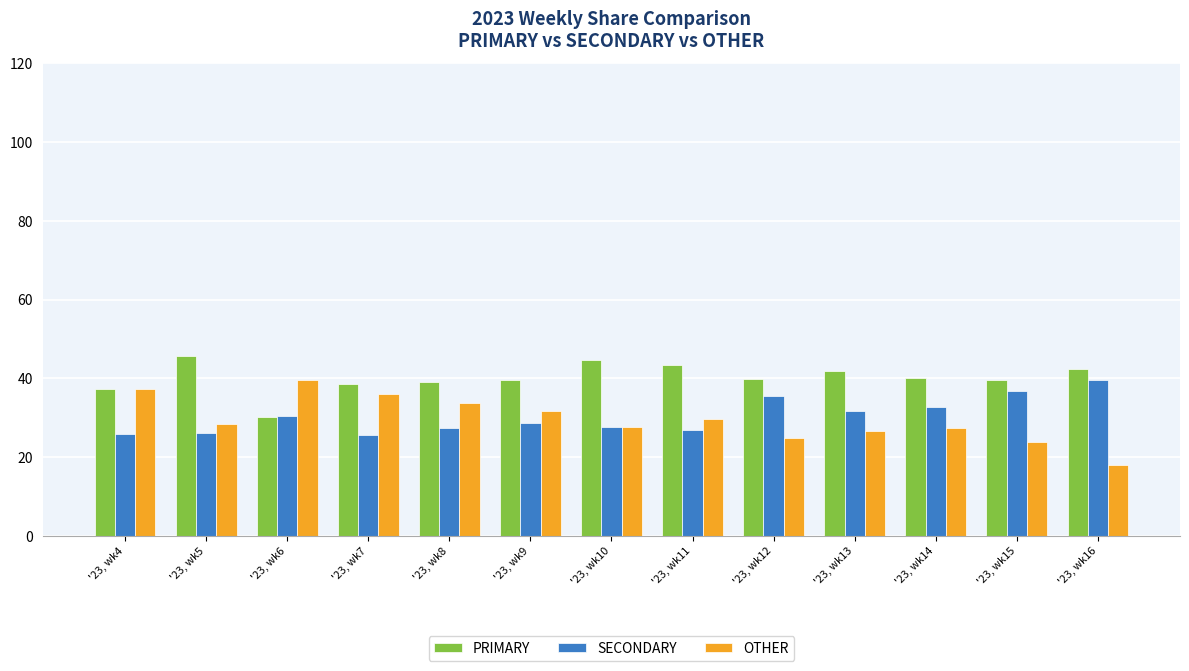

What is the total value across all series at '23, wk9?

100.0